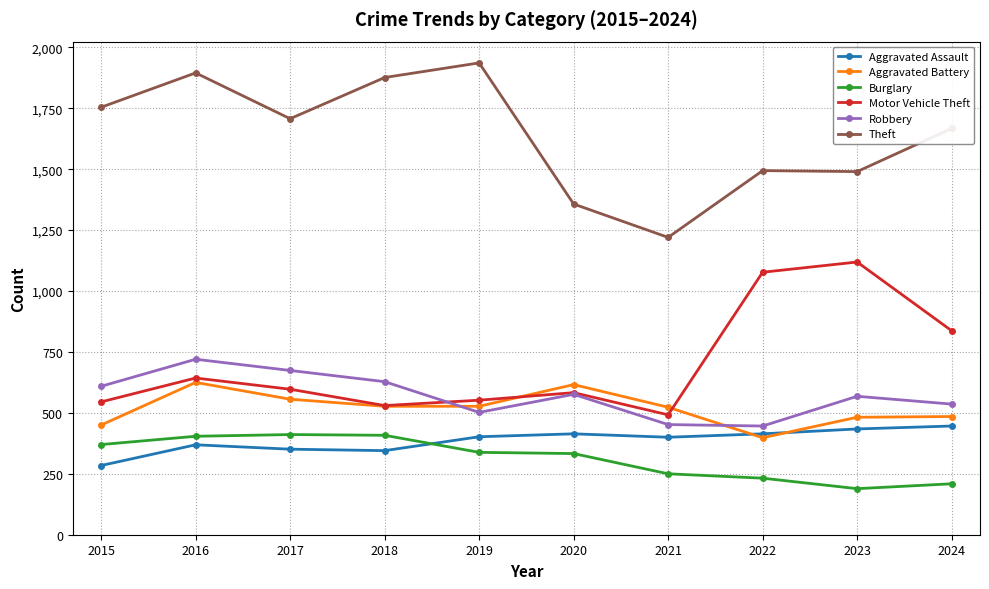

What are all the series names shown in the legend?

Aggravated Assault, Aggravated Battery, Burglary, Motor Vehicle Theft, Robbery, Theft